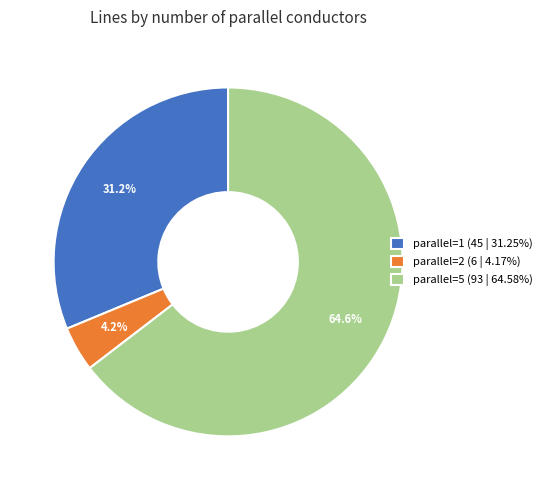

What is the smallest slice in the pie chart?

parallel=2